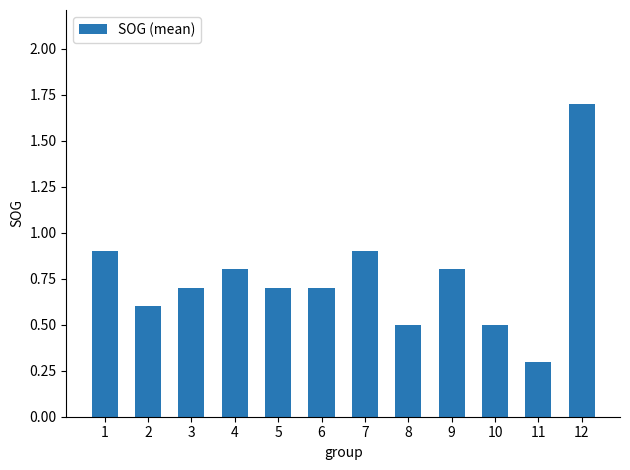

What is the approximate value at 6?

0.7